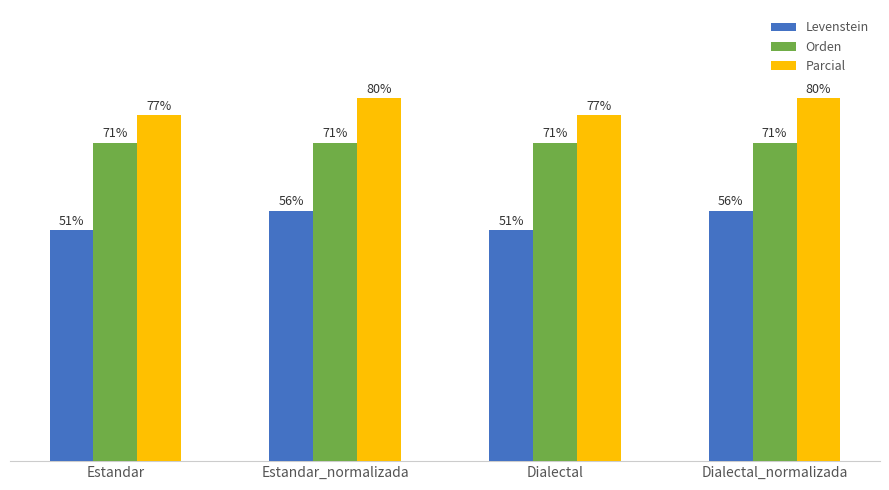

Are the bars horizontal?

No